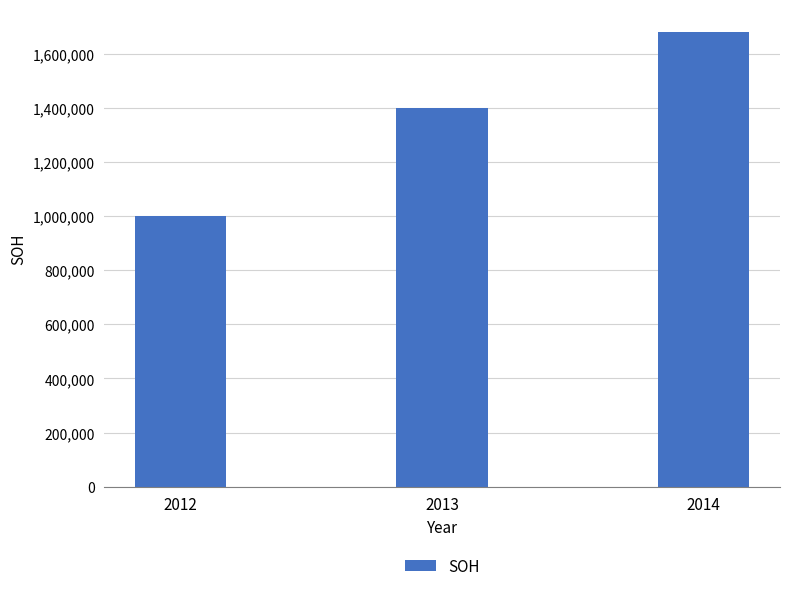

What is the maximum value shown in the chart?

1680000